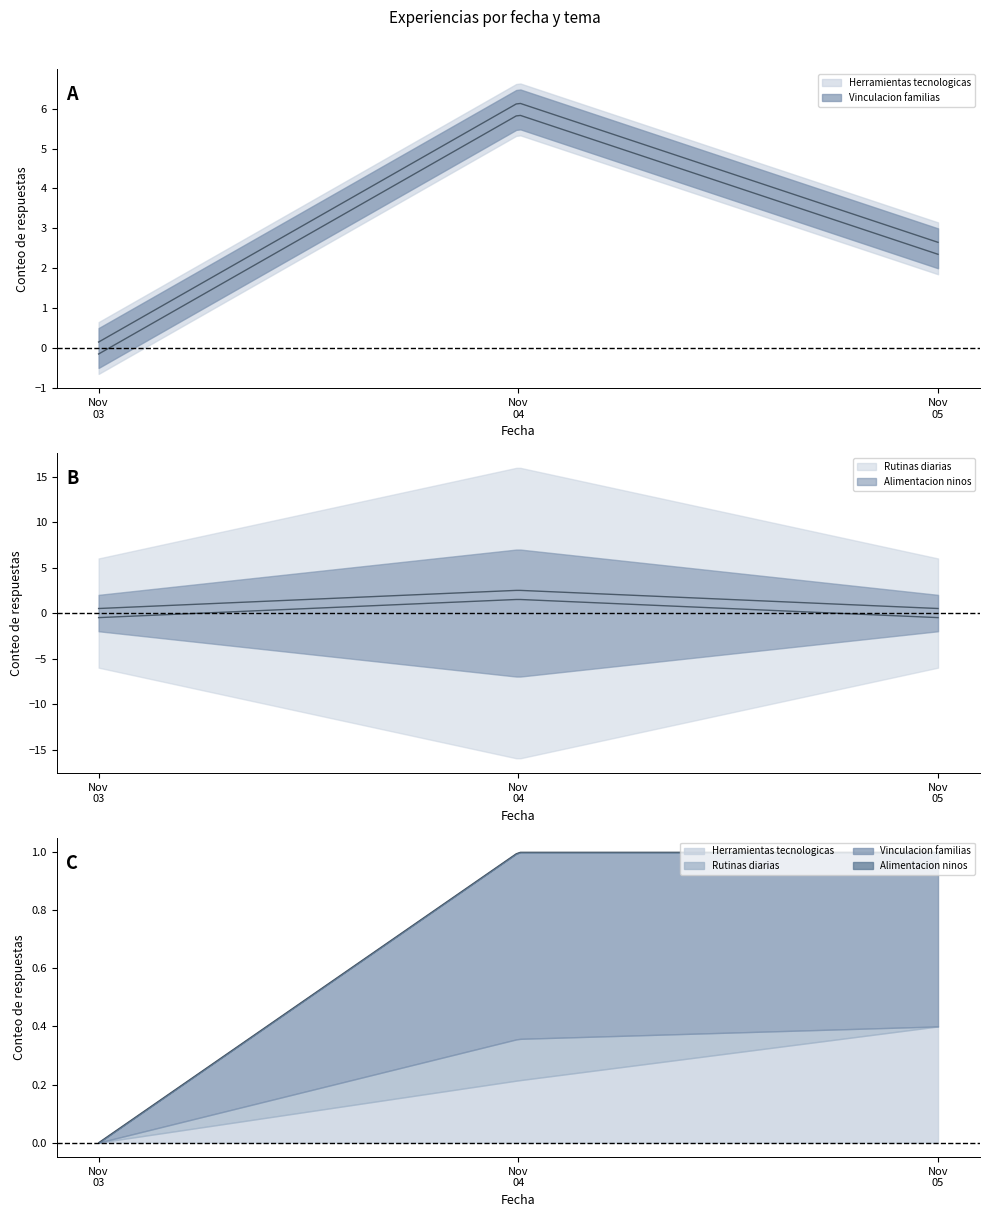

At which label does Vinculacion familias first exceed 3?

2020-11-04